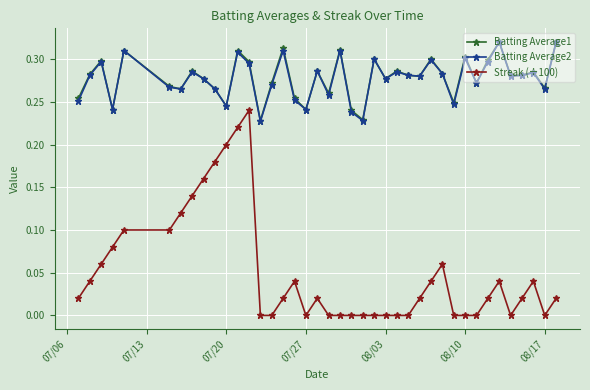

True or false: Streak (÷100) and Batting Average2 intersect in this chart.

False